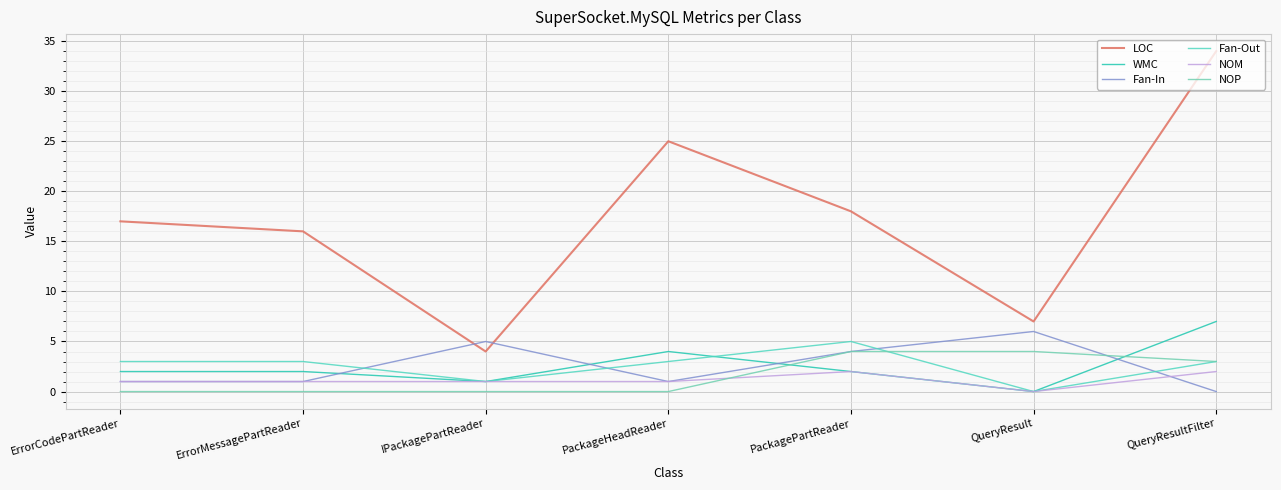

What are all the series names shown in the legend?

LOC, WMC, Fan-In, Fan-Out, NOM, NOP